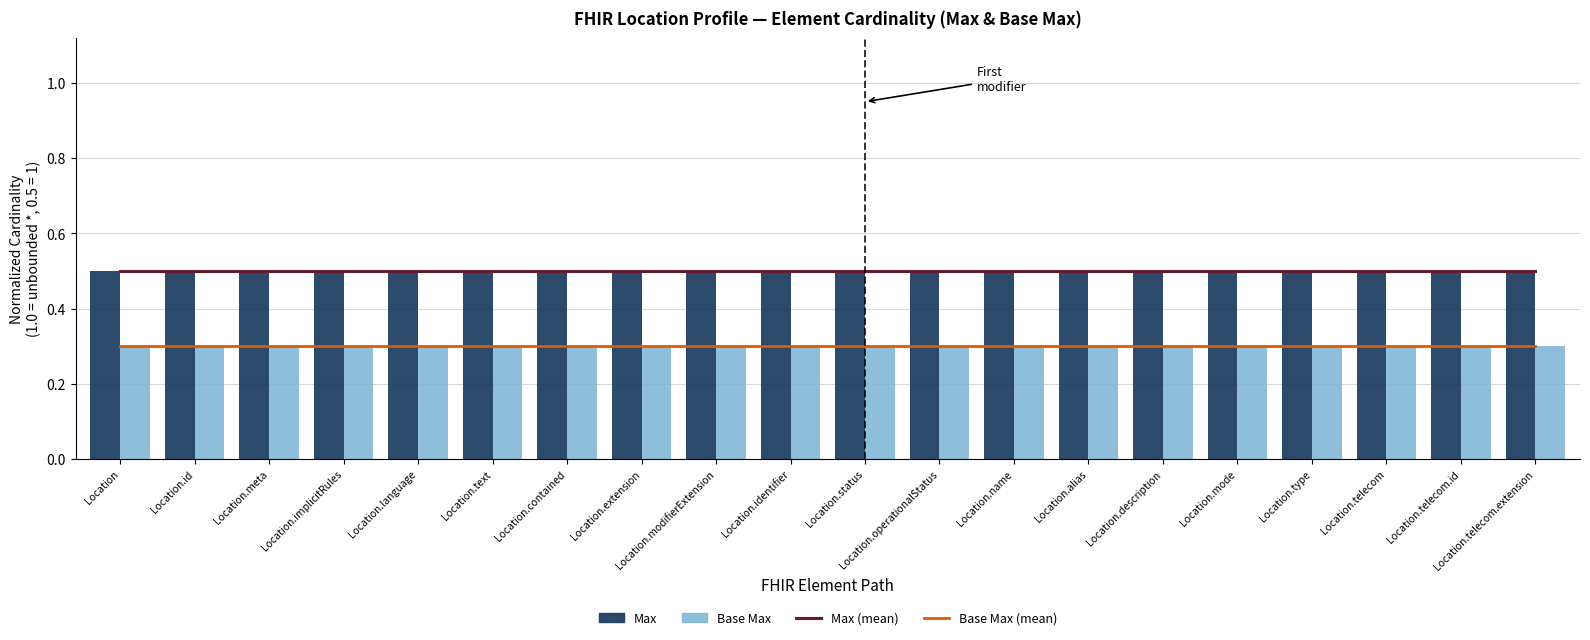

At which label does Max (rolling mean) reach its minimum?

Location